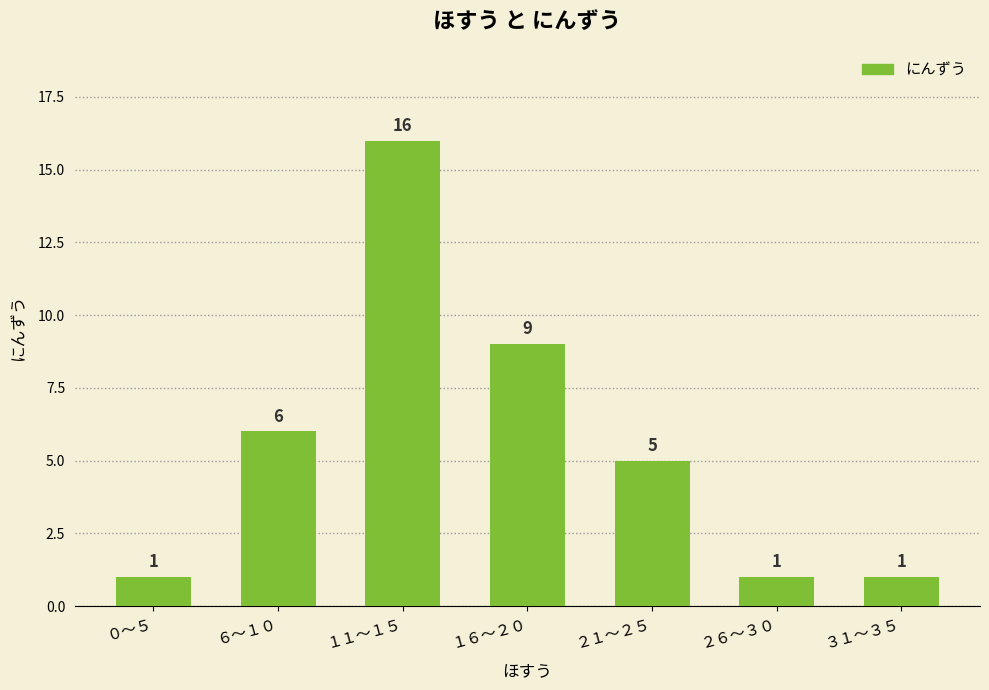

How many values are below 5?

3